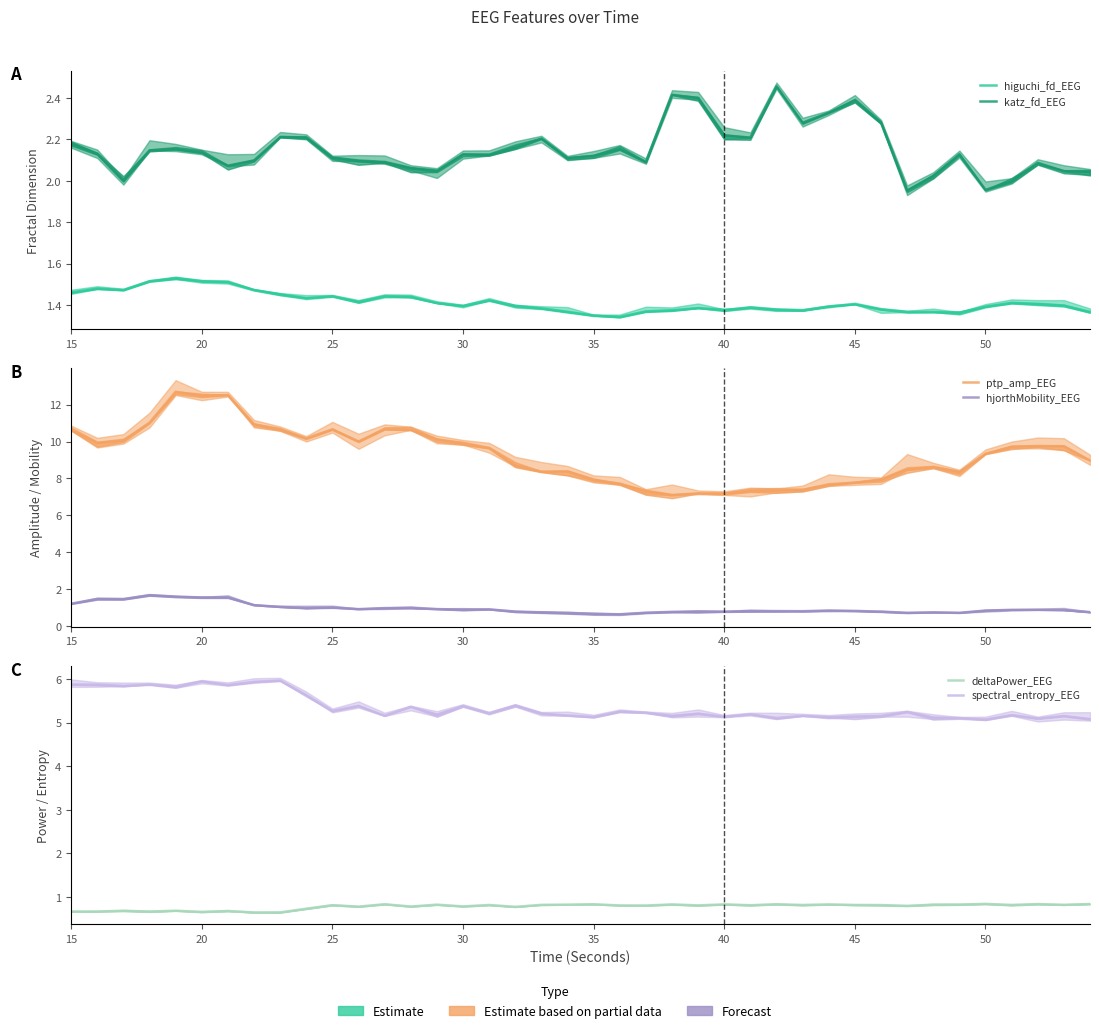

What is the label of the 2nd point from the left?

20